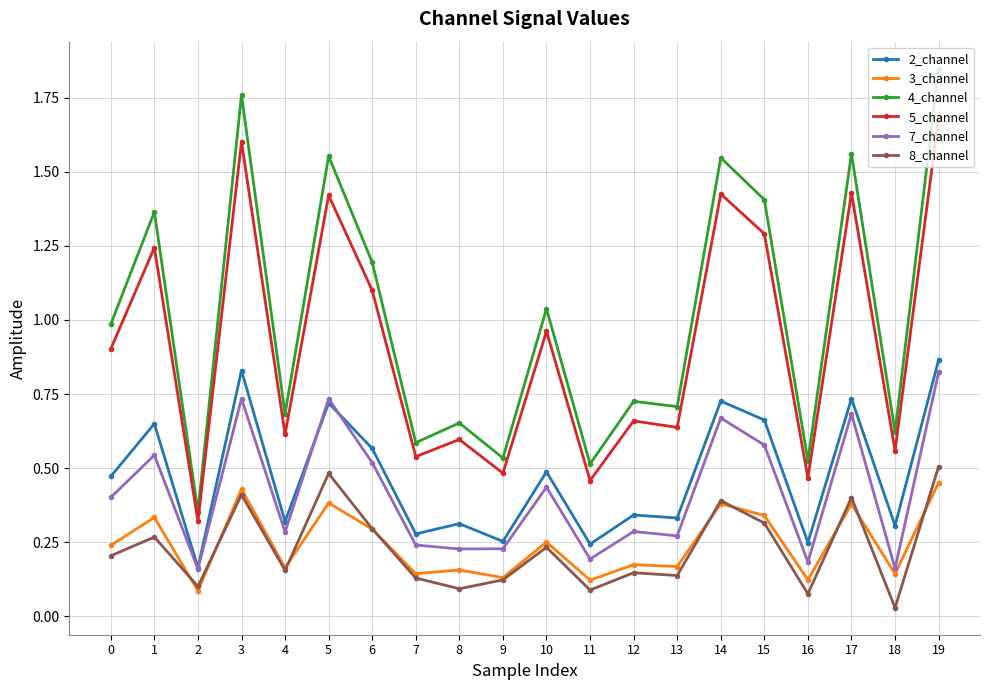

Which category has the lowest value across all series?

18